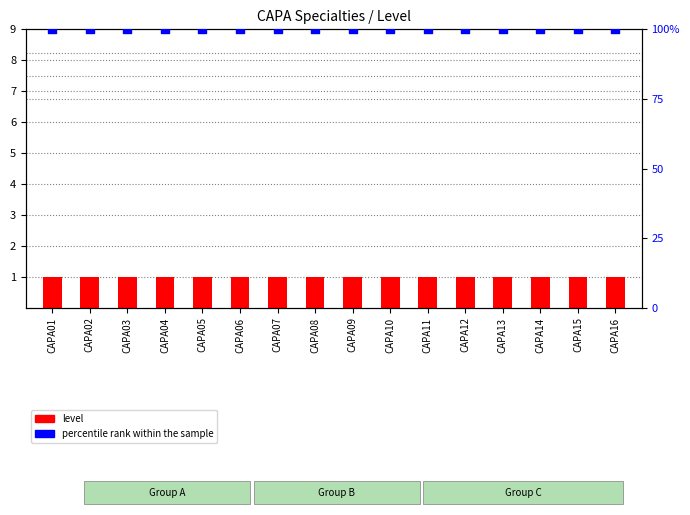

Which series reaches the minimum Y coordinate?

level